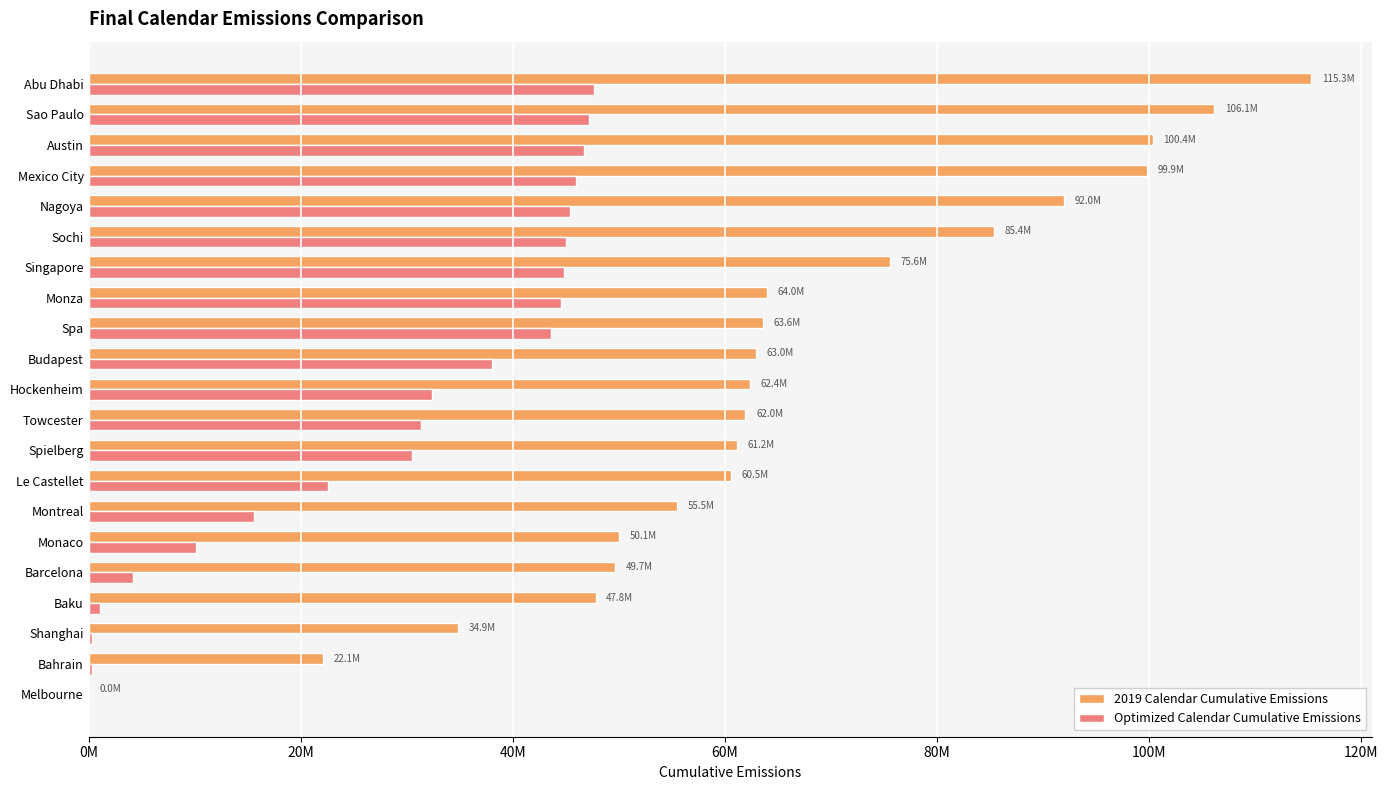

What are all the series names shown in the legend?

2019 Calendar Cumulative Emissions, Optimized Calendar Cumulative Emissions